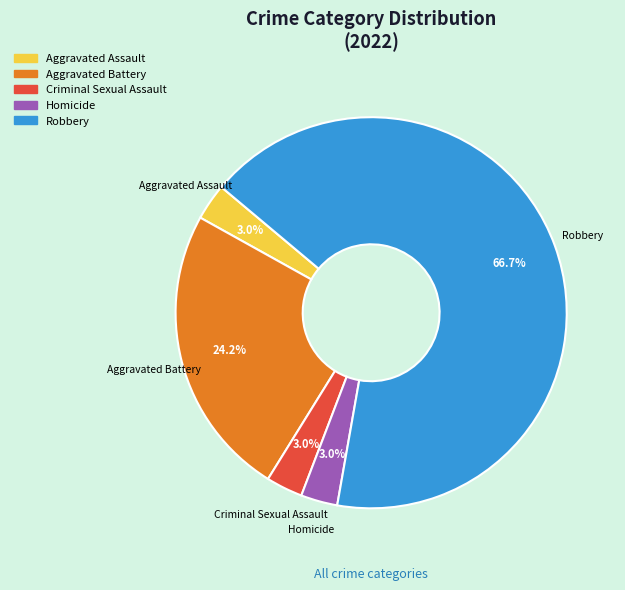

Which slice is the largest?

Robbery